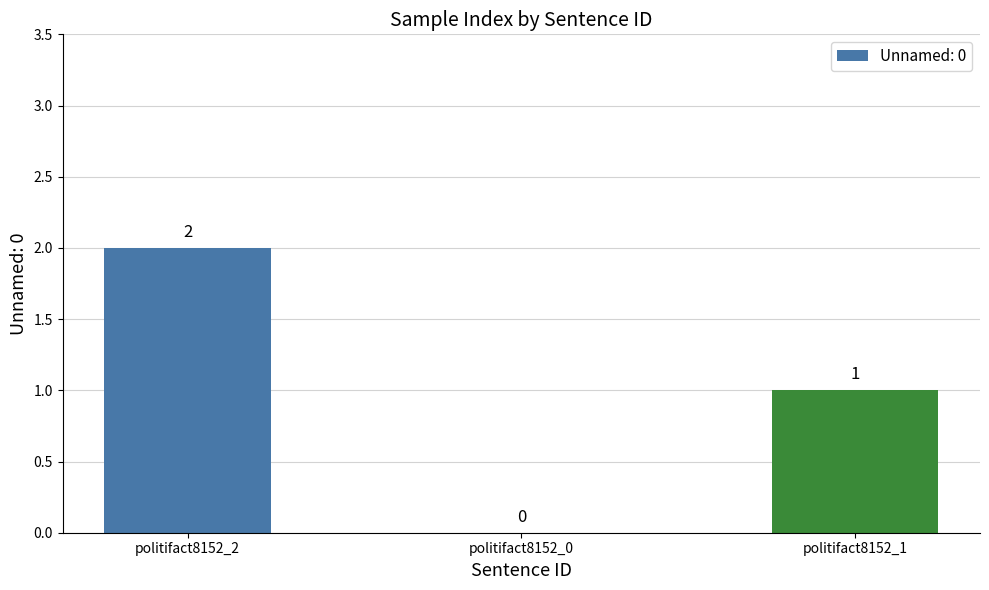

Is it true that the value at politifact8152_0 is -1?

False